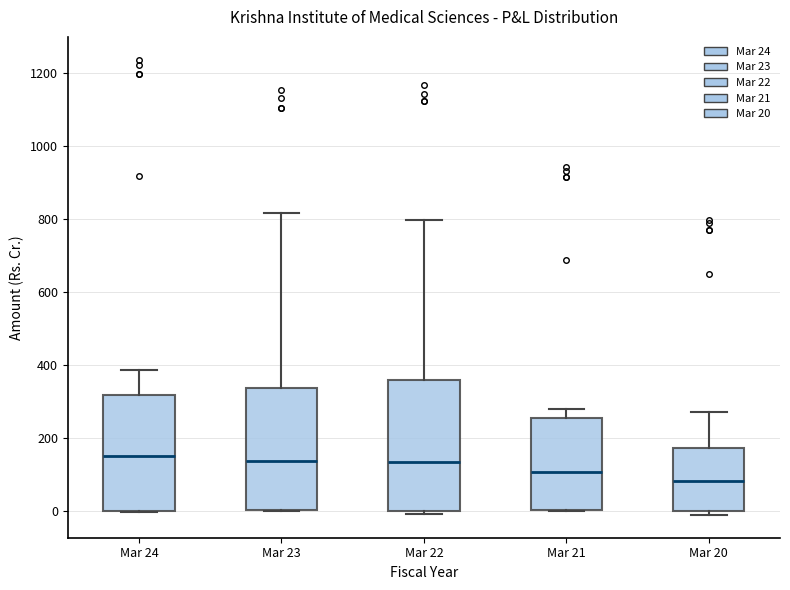

Reading left to right, read every box against the y-axis: the position of its median line, the range the box covers, and the ends of its whiskers. The values are not printed on the chart, so give them approximately, as read against the axis.

Mar 24: median 160, box 0 to 320, whiskers 0 to 380
Mar 23: median 140, box 0 to 340, whiskers 0 to 820
Mar 22: median 140, box 0 to 360, whiskers 0 (just below the box's lower edge) to 800
Mar 21: median 100, box 0 to 260, whiskers 0 to 280
Mar 20: median 80, box 0 to 180, whiskers -20 to 280